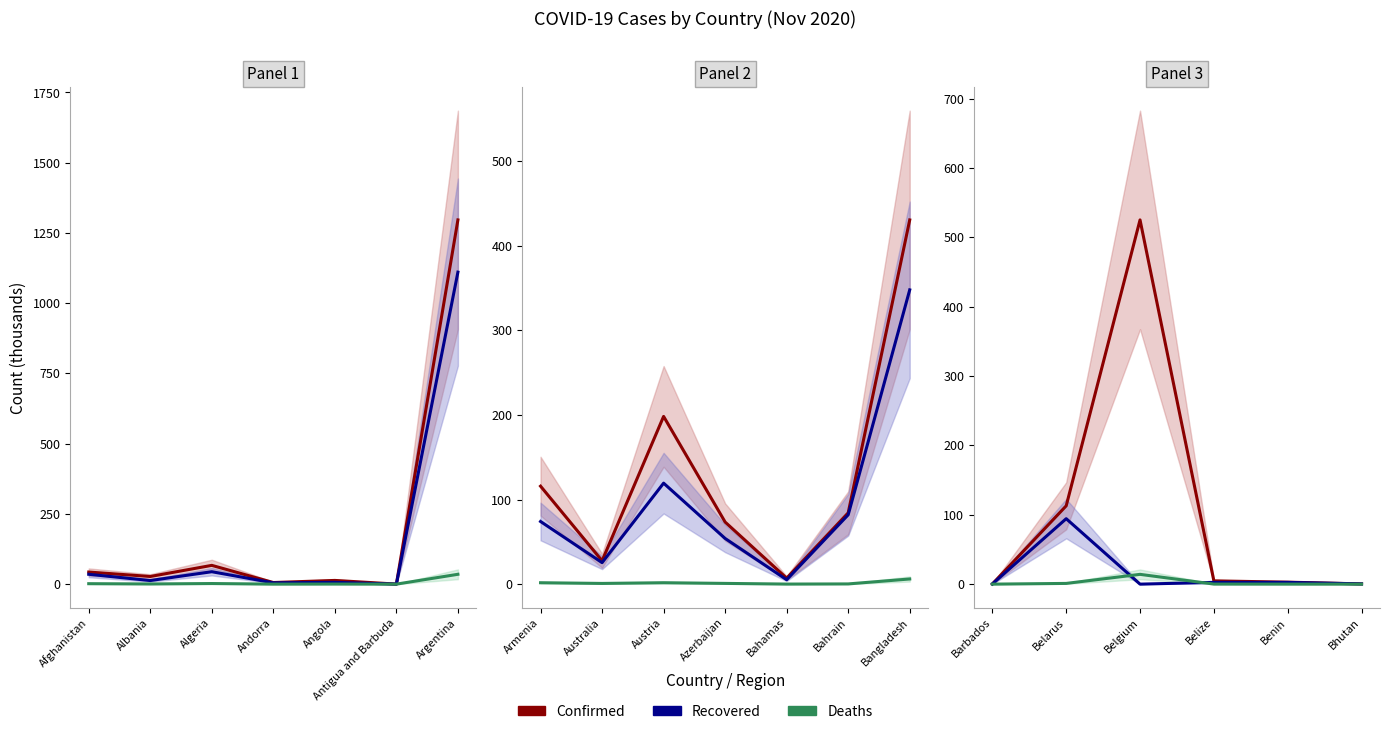

What is the sum of the Deaths values at Barbados and Belize?

0.1